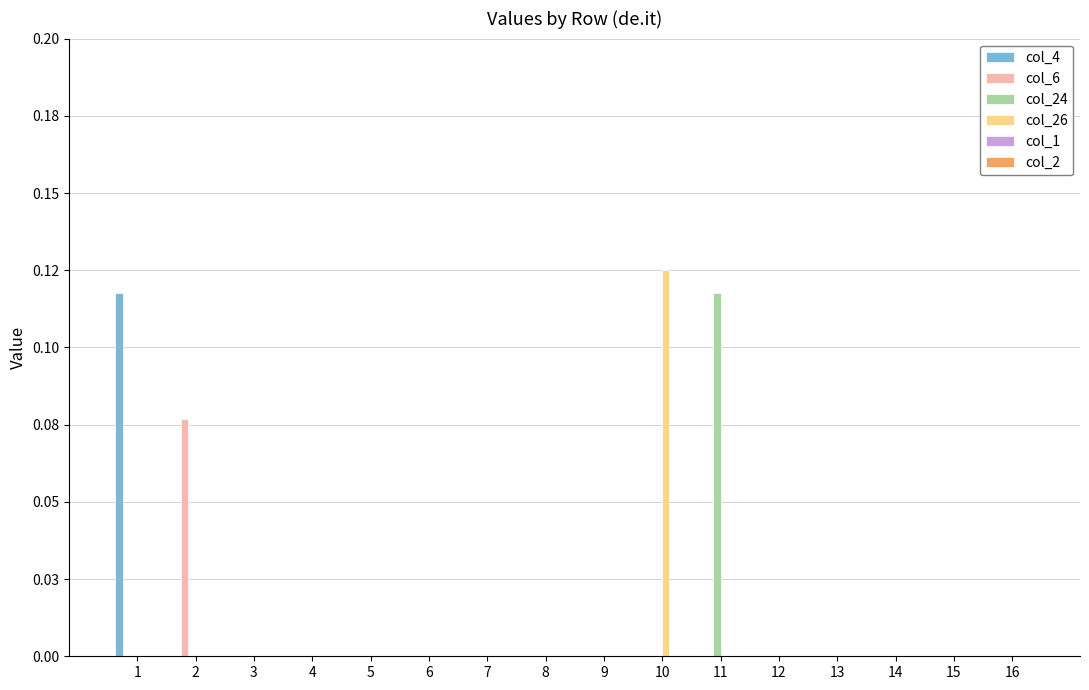

Does the chart contain stacked bars?

No